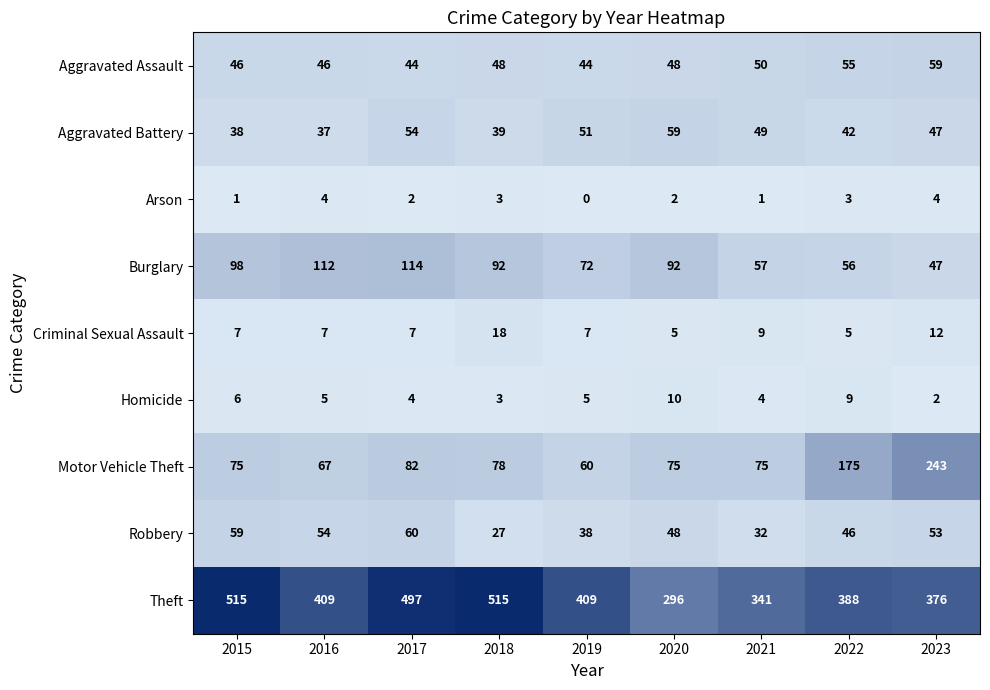

Which category has the highest value in the Aggravated Battery series?

2020